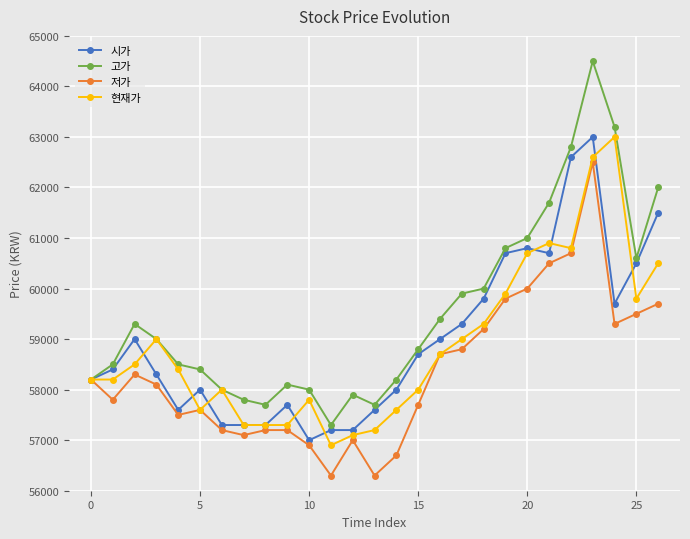

Which series has the largest range (max minus min)?

고가